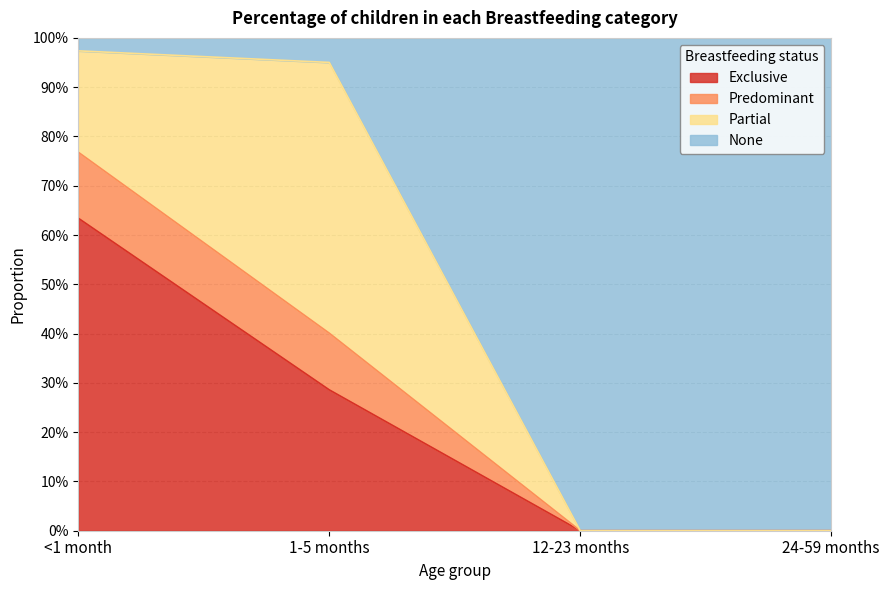

At which label is Predominant closest to 0?

12-23 months